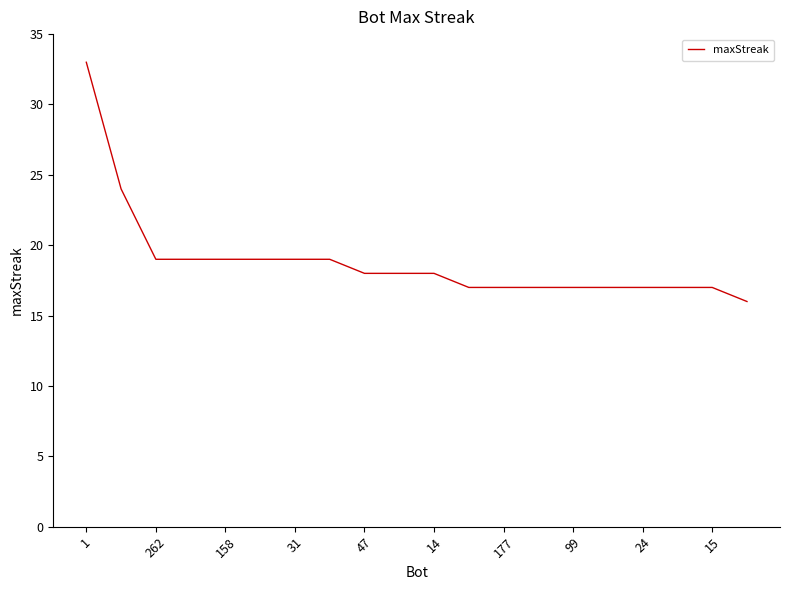

What is the difference between the maximum and minimum values?

17